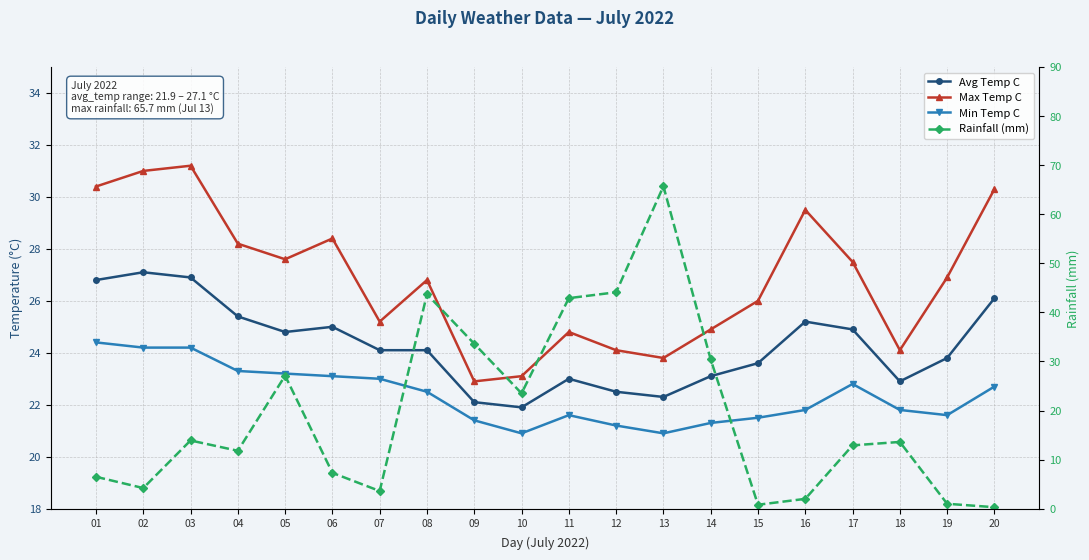

At 16, list the series in order from largest to smallest.

Max Temp C, Avg Temp C, Min Temp C, Rainfall (mm)